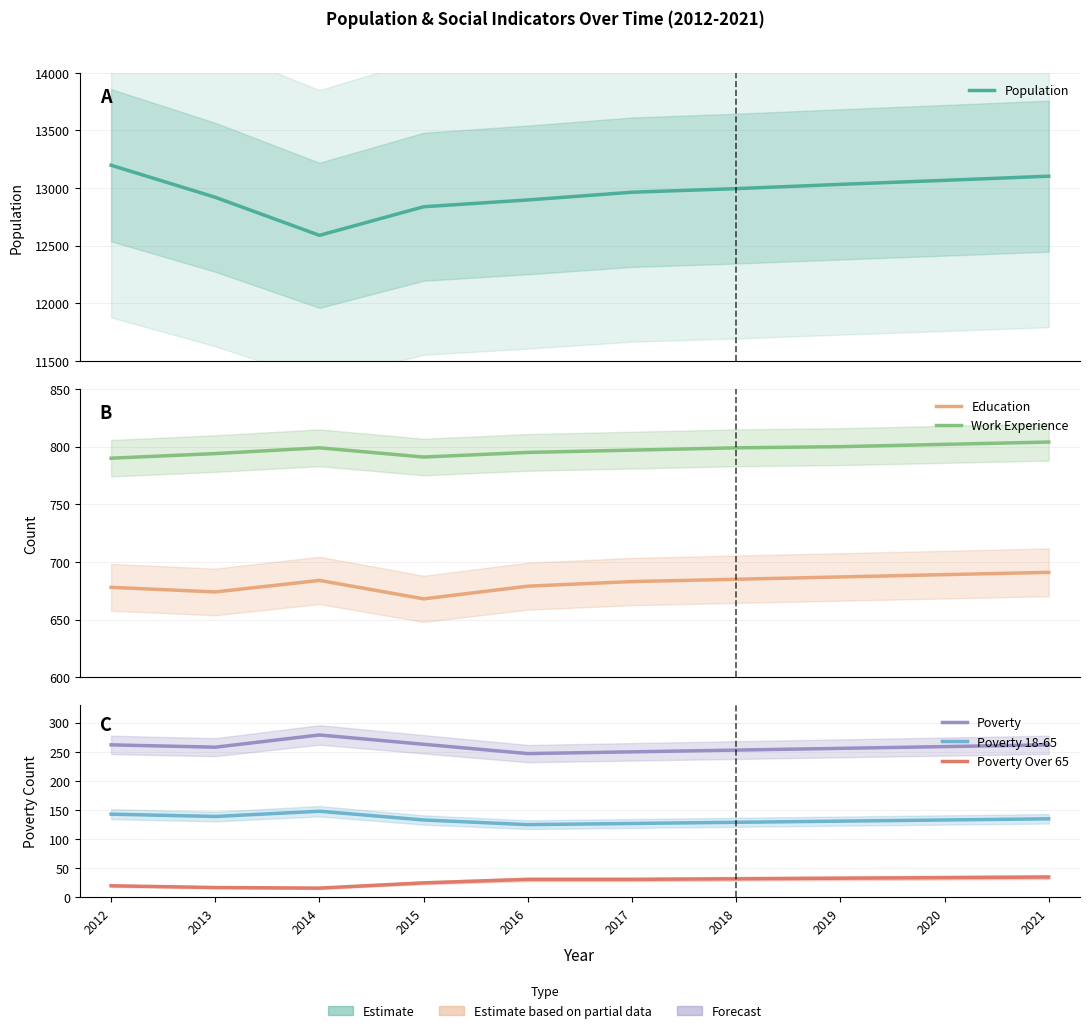

At which label does Education reach its minimum?

2015